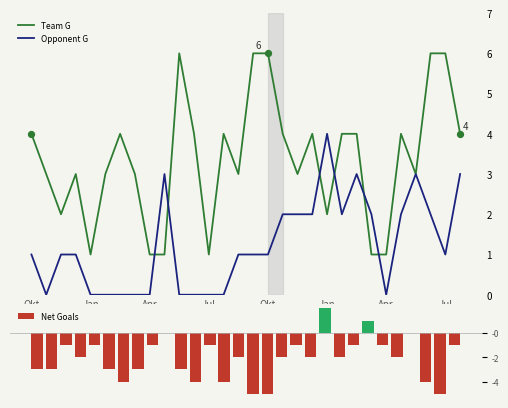

What is the sum of all Net Goals values?

-63